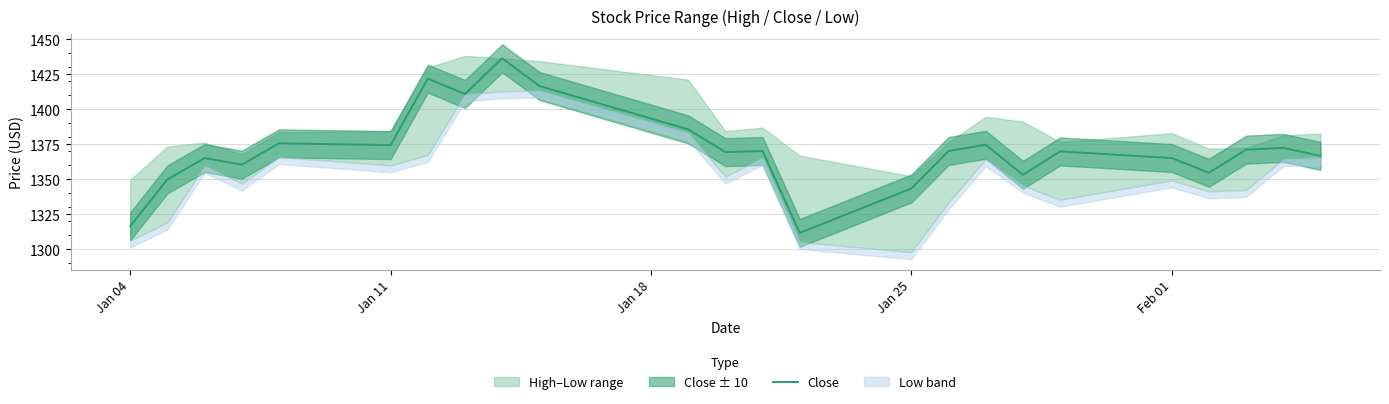

Reading right to left, list all the values displayed in this chart.

1366.8	1372.5	1371.2	1354.8	1365.2	1370.0	1353.2	1374.8	1370.2	1343.5	1311.8	1370.2	1369.5	1385.8	1416.8	1436.5	1411.0	1422.0	1374.5	1375.8	1360.5	1365.2	1350.0	1316.5